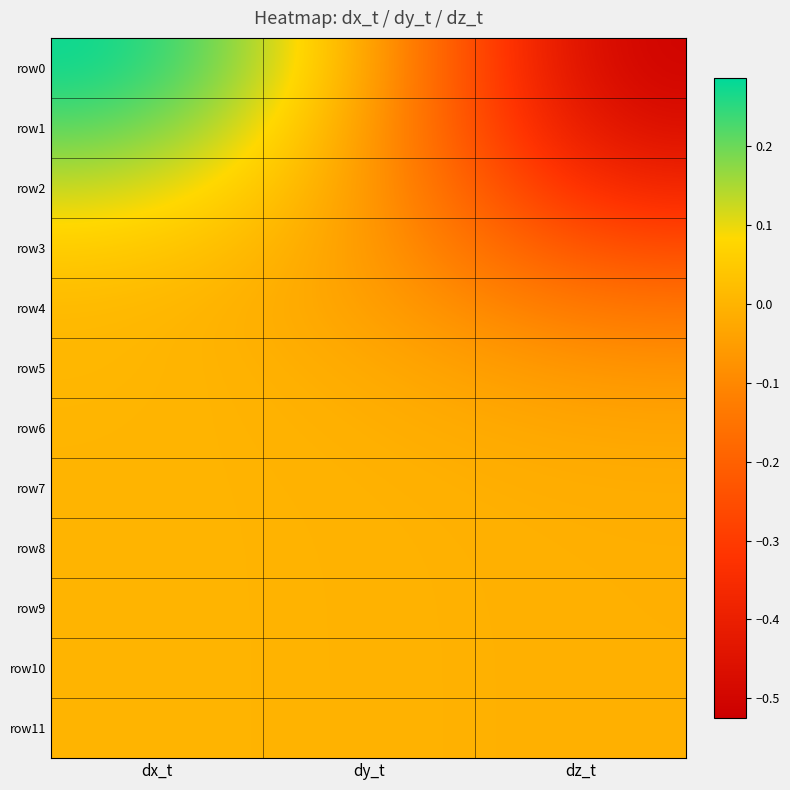

Reading left to right, what are all the values shown in this chart?

row0: dx_t=0.3	dy_t=0.0	dz_t=-0.5
row1: dx_t=0.2	dy_t=-0.0	dz_t=-0.5
row2: dx_t=0.1	dy_t=-0.0	dz_t=-0.4
row3: dx_t=0.1	dy_t=-0.0	dz_t=-0.3
row4: dx_t=0.0	dy_t=-0.0	dz_t=-0.1
row5: dx_t=0.0	dy_t=-0.0	dz_t=-0.1
row6: dx_t=0.0	dy_t=-0.0	dz_t=-0.0
row7: dx_t=0.0	dy_t=-0.0	dz_t=-0.0
row8: dx_t=0.0	dy_t=-0.0	dz_t=-0.0
row9: dx_t=0.0	dy_t=-0.0	dz_t=-0.0
row10: dx_t=0.0	dy_t=-0.0	dz_t=-0.0
row11: dx_t=0.0	dy_t=-0.0	dz_t=-0.0